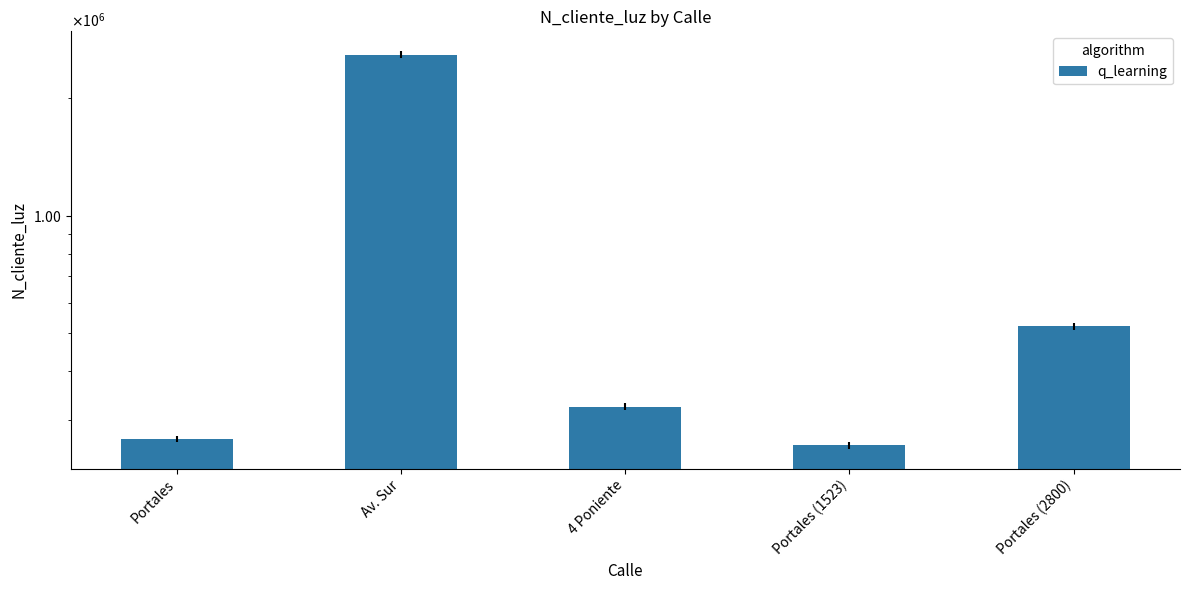

What is the minimum value shown in the chart?

258663